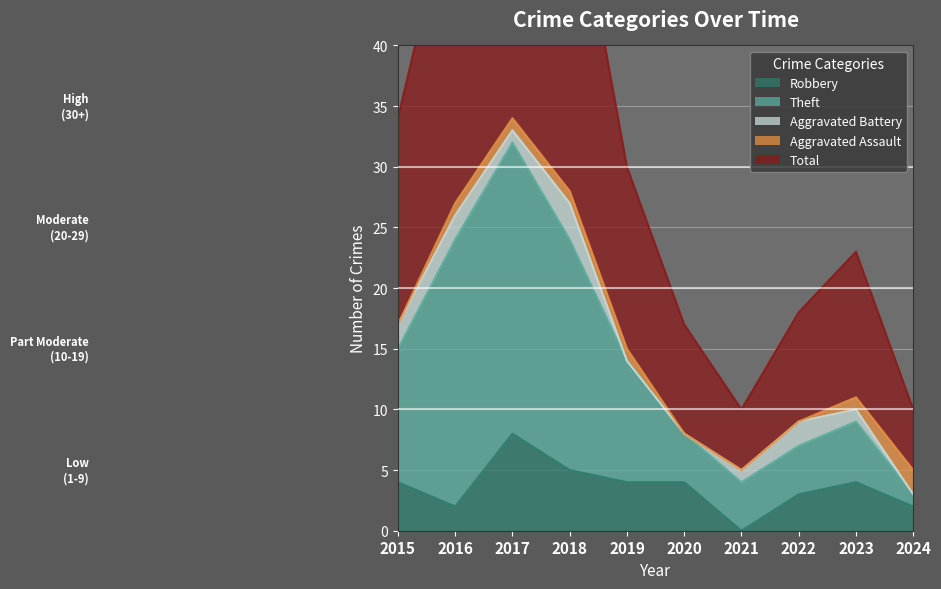

True or false: Theft has more than 2 interior local peaks.

False